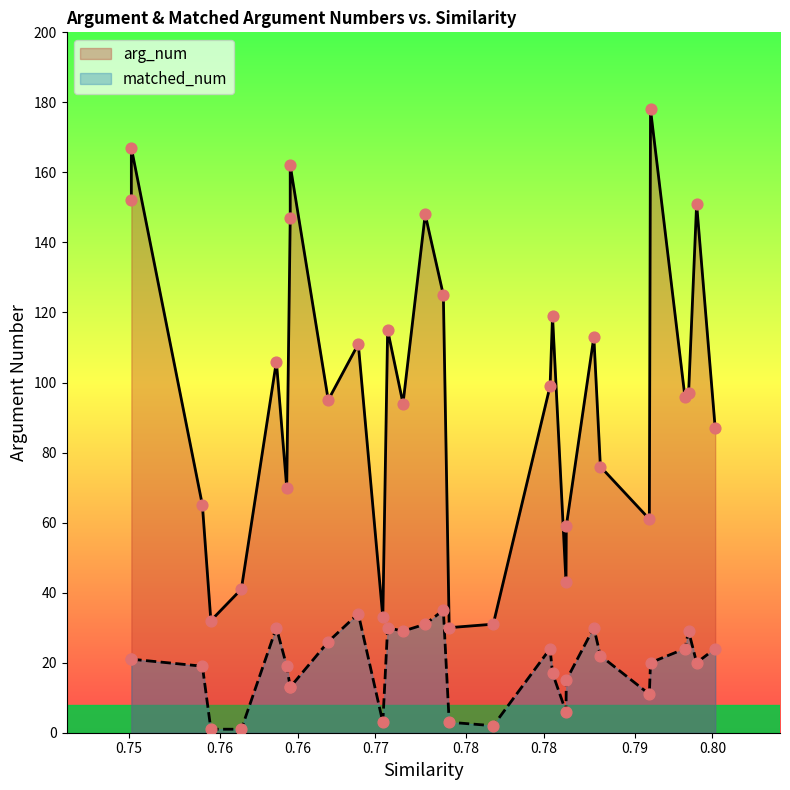

Which series has the widest spread of Y values?

arg_num